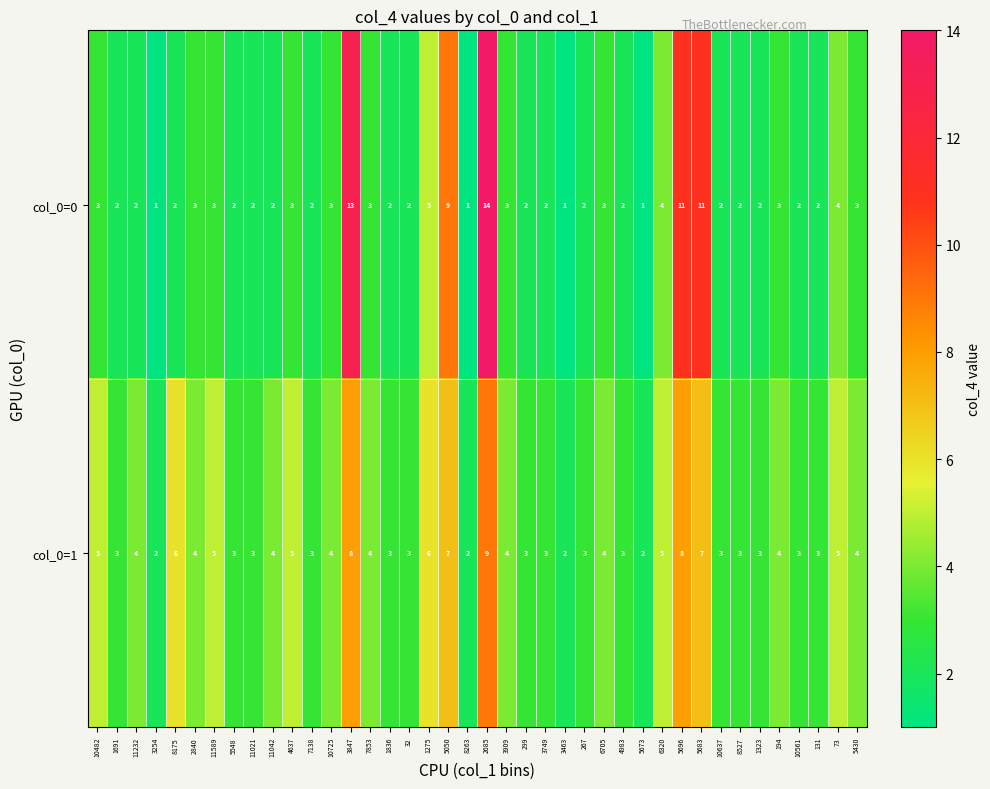

The value of col_0=0 at 131 is 3. True or false?

False